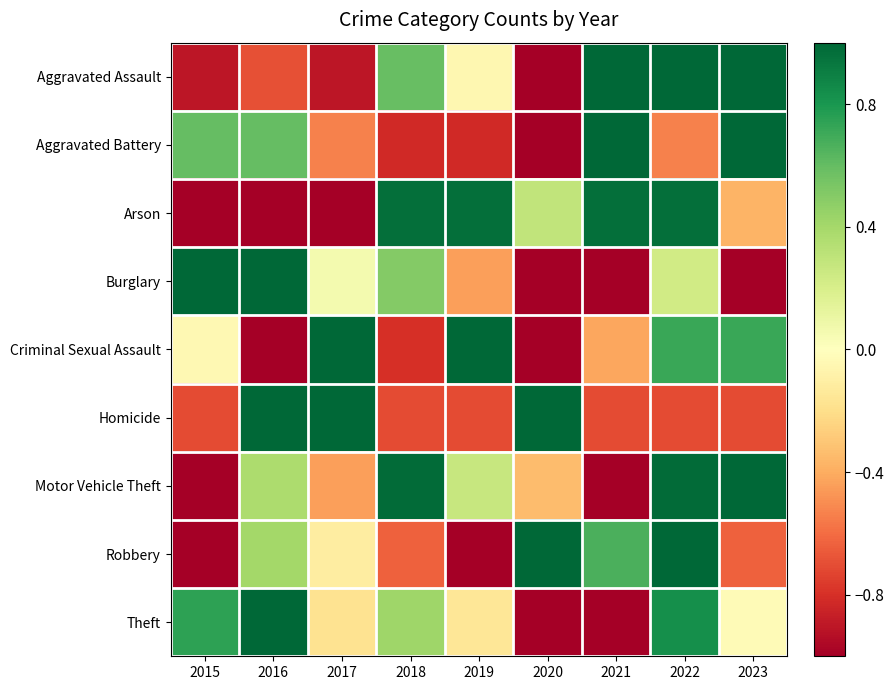

Reading right to left, extract all data points from this chart.

Aggravated Assault: 2023=1.0	2022=1.0	2021=1.0	2020=-1.0	2019=-0.0	2018=0.6	2017=-0.9	2016=-0.7	2015=-0.9
Aggravated Battery: 2023=1.0	2022=-0.5	2021=1.0	2020=-1.0	2019=-0.8	2018=-0.8	2017=-0.5	2016=0.6	2015=0.6
Arson: 2023=-0.4	2022=1.0	2021=1.0	2020=0.3	2019=1.0	2018=1.0	2017=-1.0	2016=-1.0	2015=-1.0
Burglary: 2023=-1.0	2022=0.2	2021=-1.0	2020=-1.0	2019=-0.4	2018=0.5	2017=0.1	2016=1.0	2015=1.0
Criminal Sexual Assault: 2023=0.7	2022=0.7	2021=-0.4	2020=-1.0	2019=1.0	2018=-0.8	2017=1.0	2016=-1.0	2015=-0.0
Homicide: 2023=-0.7	2022=-0.7	2021=-0.7	2020=1.0	2019=-0.7	2018=-0.7	2017=1.0	2016=1.0	2015=-0.7
Motor Vehicle Theft: 2023=1.0	2022=1.0	2021=-1.0	2020=-0.3	2019=0.3	2018=1.0	2017=-0.4	2016=0.4	2015=-1.0
Robbery: 2023=-0.6	2022=1.0	2021=0.7	2020=1.0	2019=-1.0	2018=-0.6	2017=-0.1	2016=0.4	2015=-1.0
Theft: 2023=-0.0	2022=0.8	2021=-1.0	2020=-1.0	2019=-0.1	2018=0.4	2017=-0.2	2016=1.0	2015=0.7